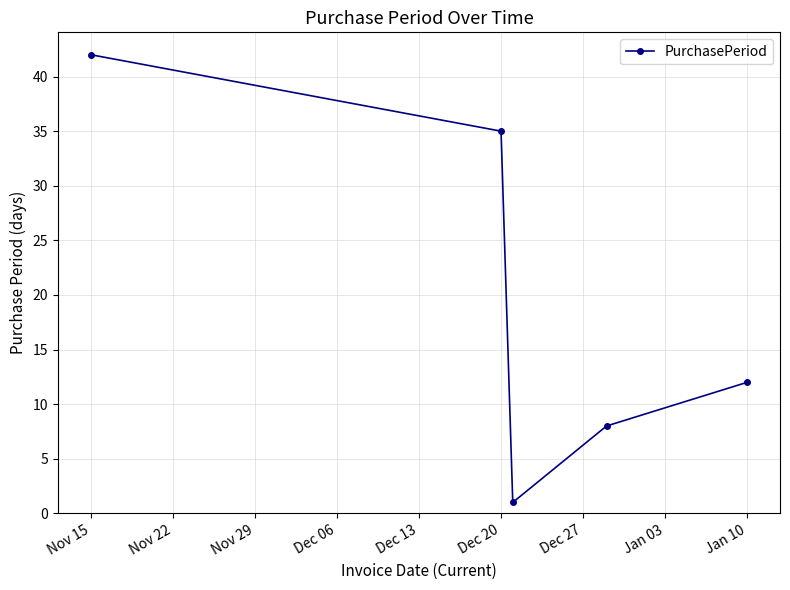

True or false: there are more than 2 points higher than both neighbors.

False